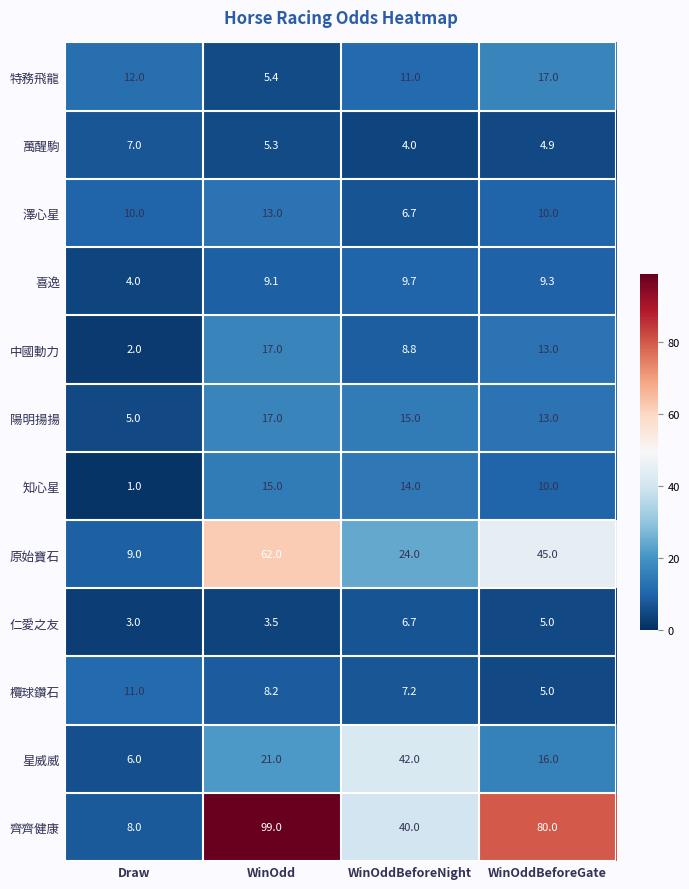

Where is 知心星 nearest to the value 8?

WinOddBeforeGate